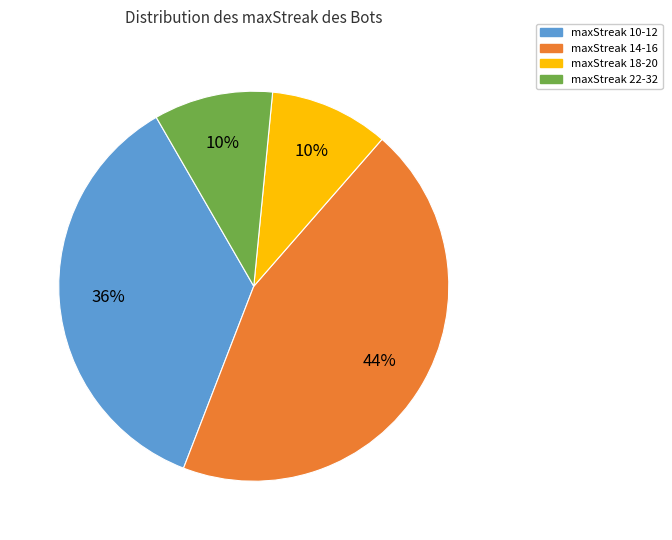

Which category has the biggest portion of the pie?

maxStreak 14-16